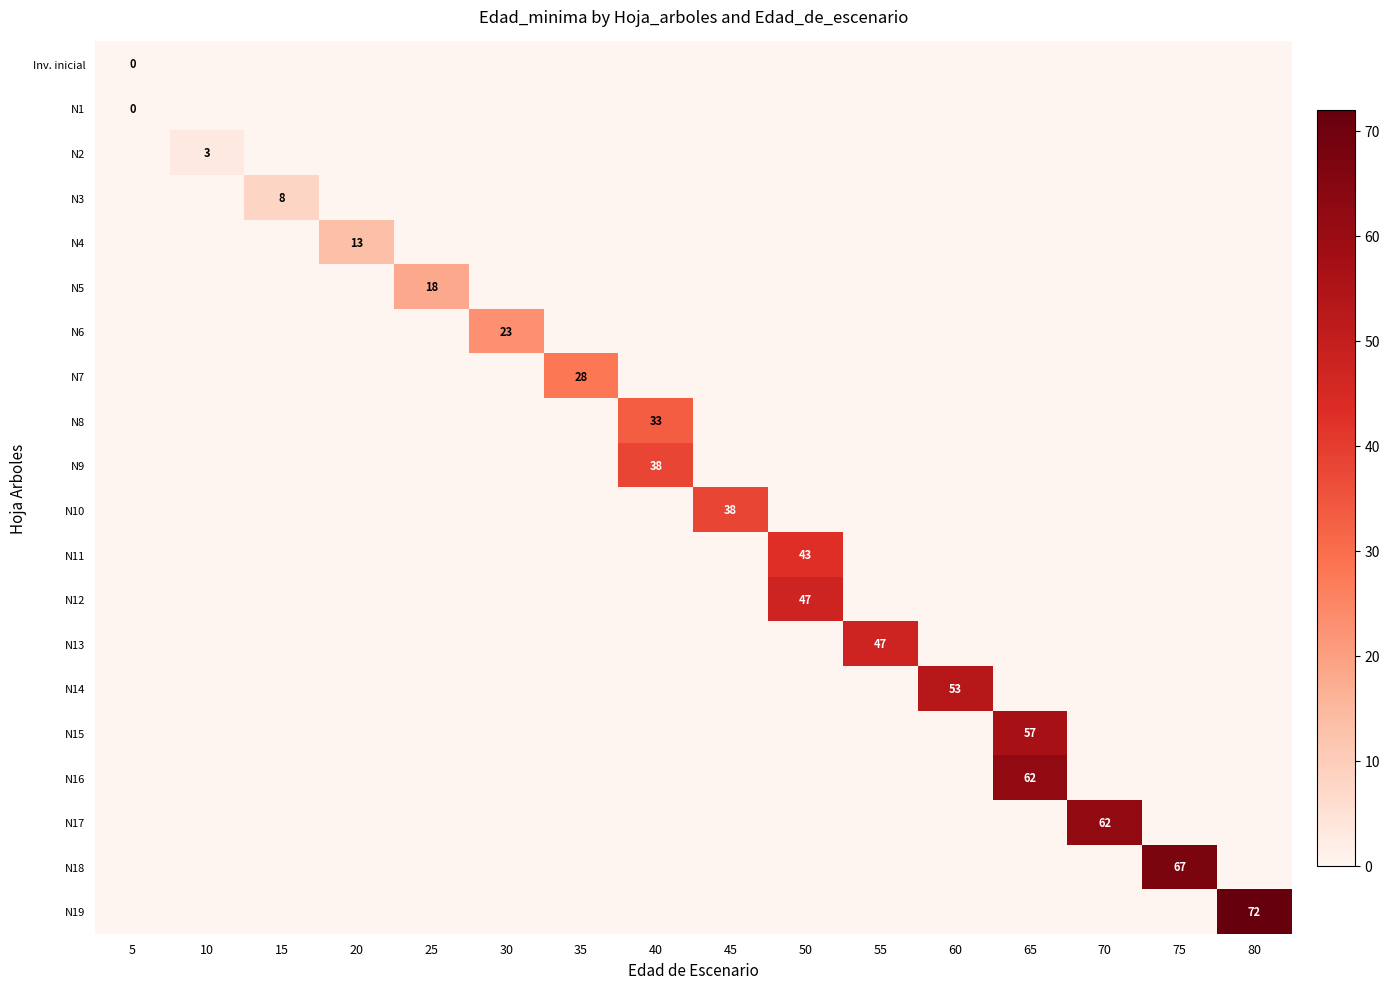

How many positive values does the row_18 series have?

1